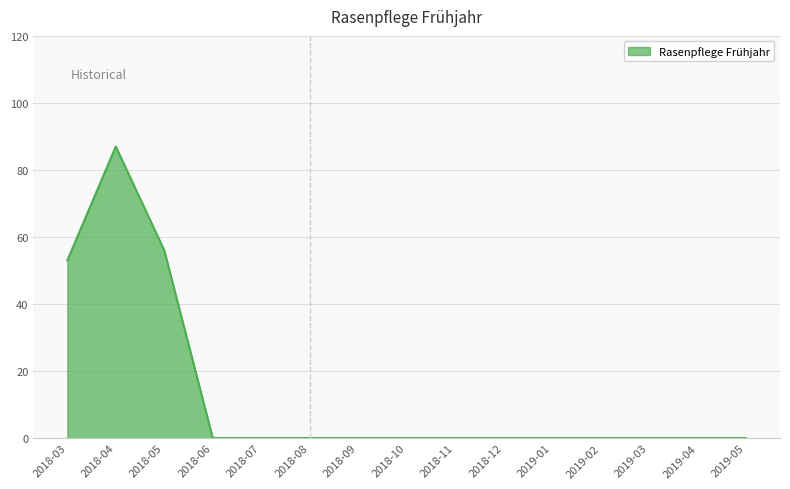

What position from the right is 2018-10?

8